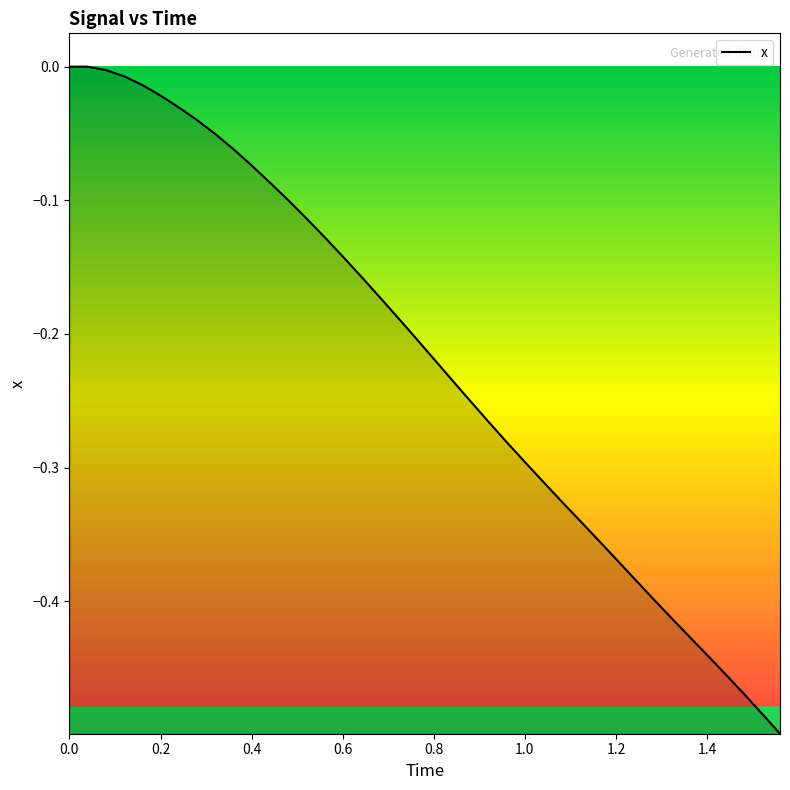

Is this an area chart (filled region under the line)?

Yes